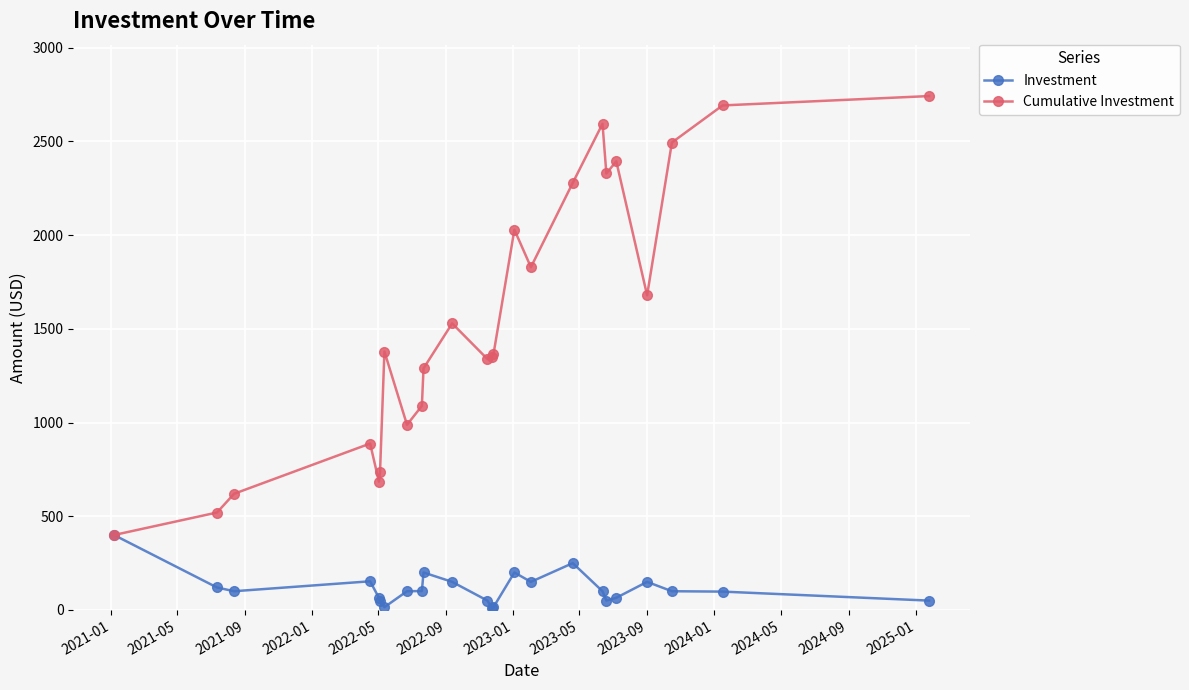

List the series in order of their overall mean, lowest first.

Investment, Cumulative Investment